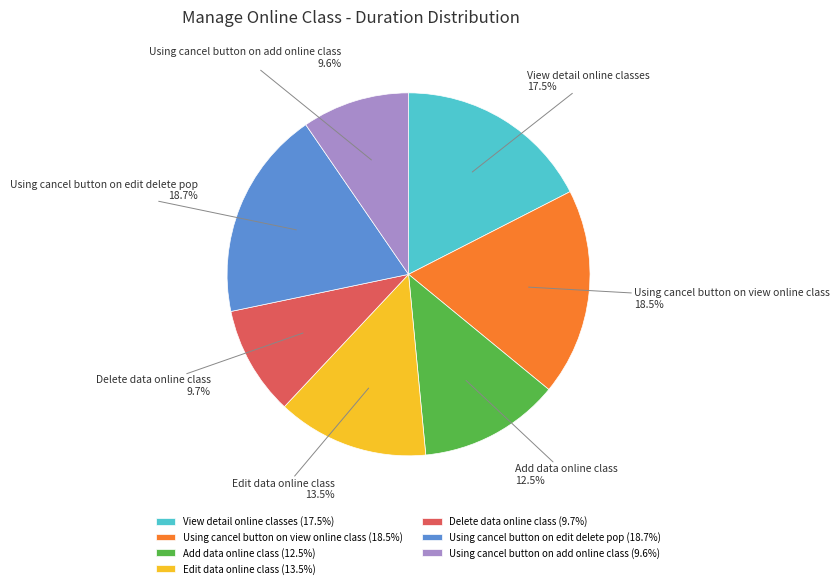

Which has a higher value, Edit data online class or Add data online class?

Edit data online class